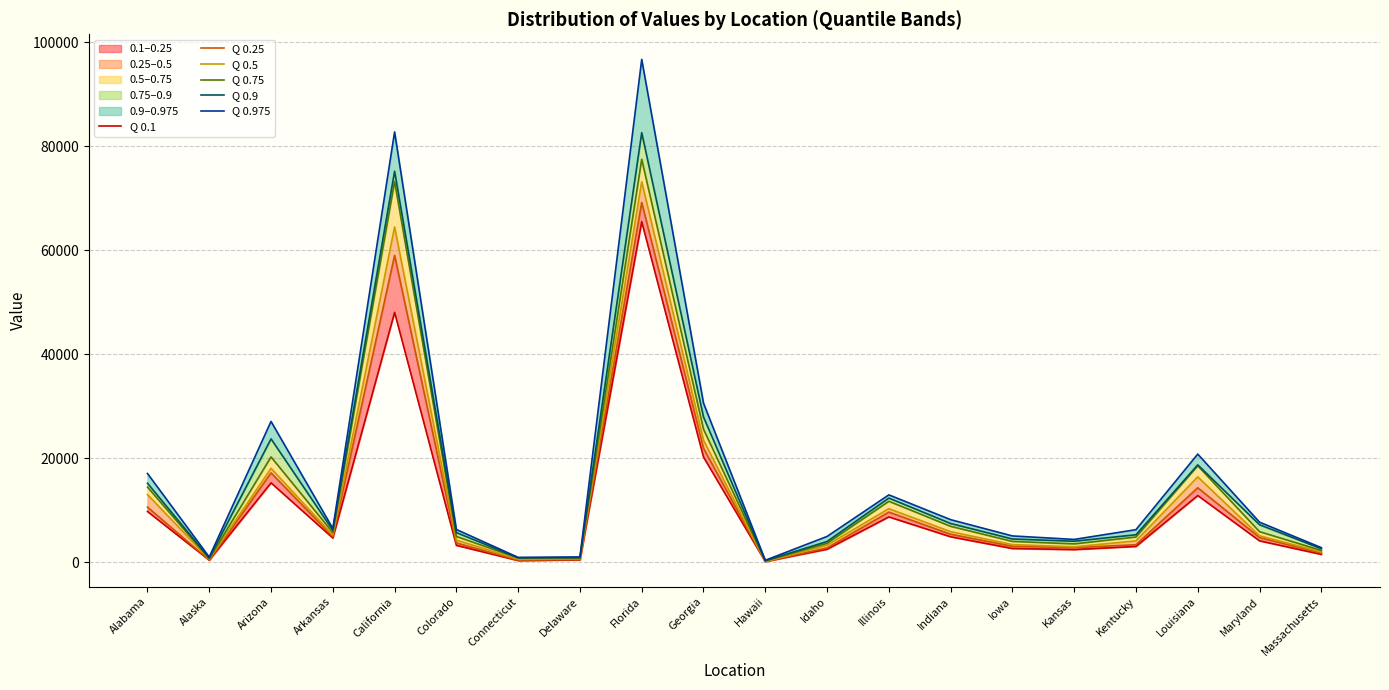

The value of Q 0.25 at Arizona is 17220. True or false?

True